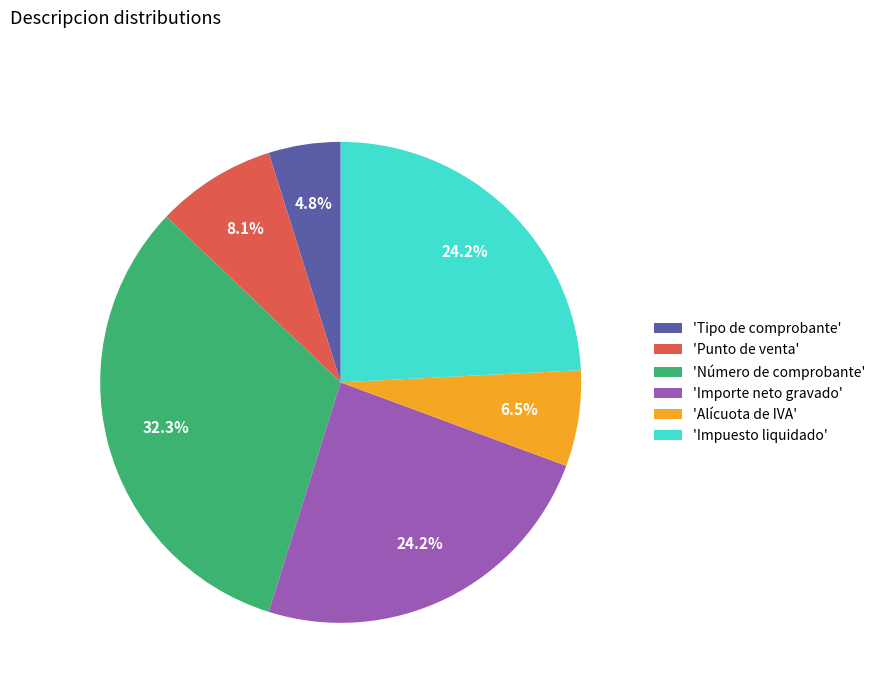

Which category has the smallest portion of the pie?

'Tipo de comprobante'